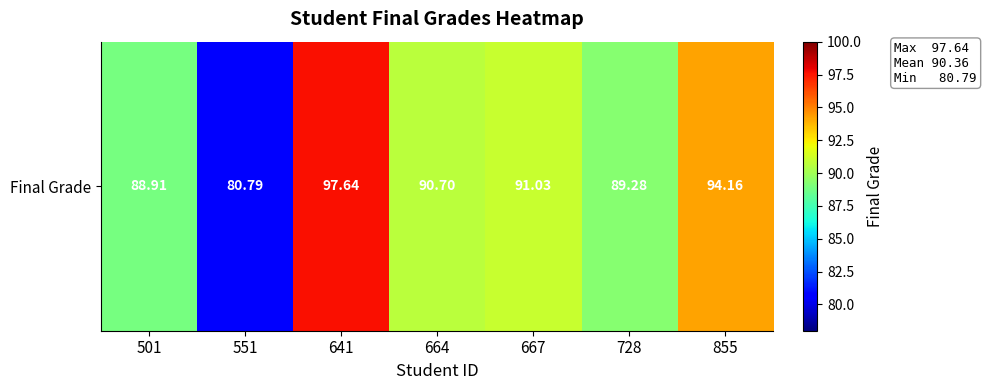

List the labels in order of value, smallest first.

551, 501, 728, 664, 667, 855, 641